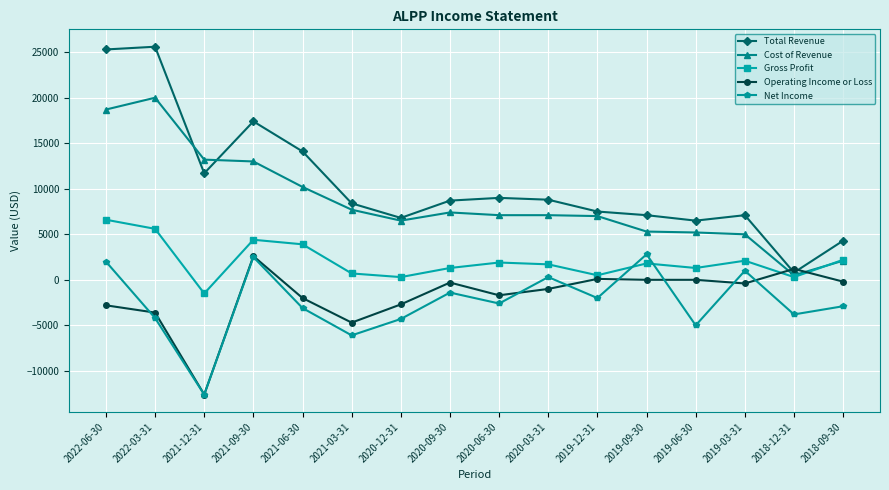

Which series has the largest total across all categories?

Total Revenue